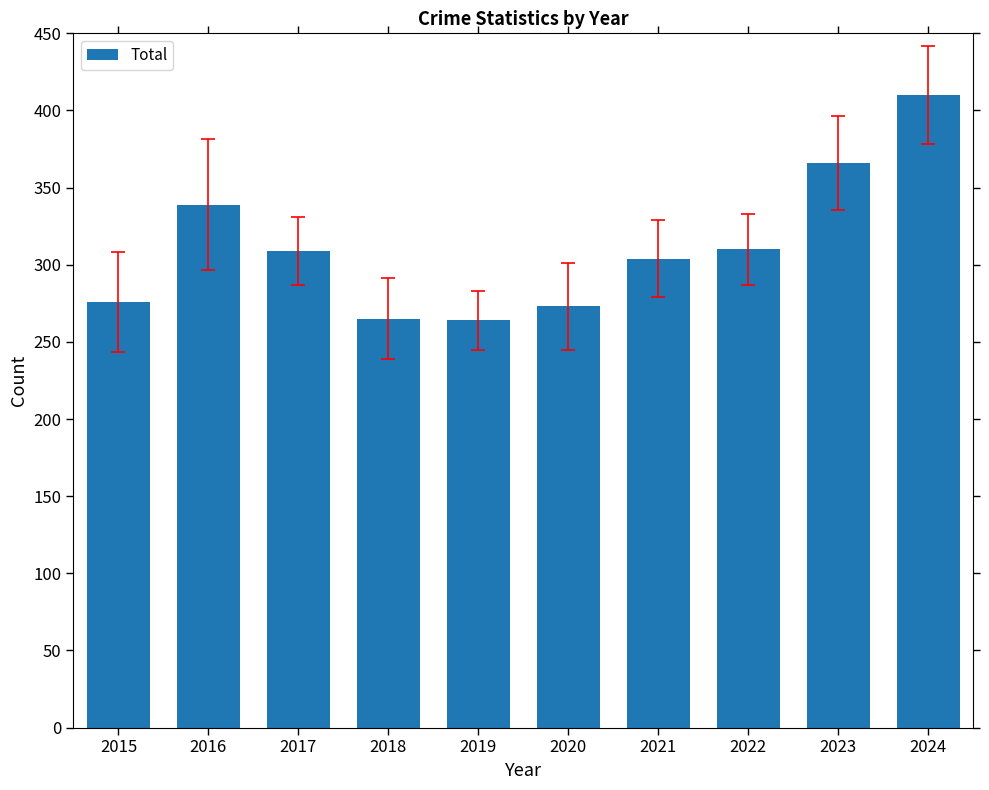

What is the change in value from 2020 to 2022?

+37